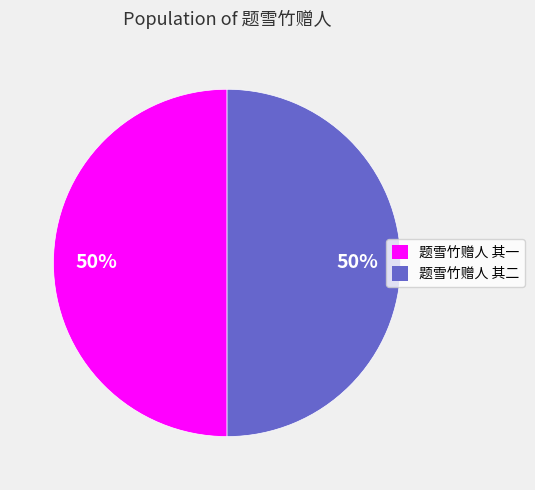

The 题雪竹赠人 其二 slice represents 60% of the pie. True or false?

False